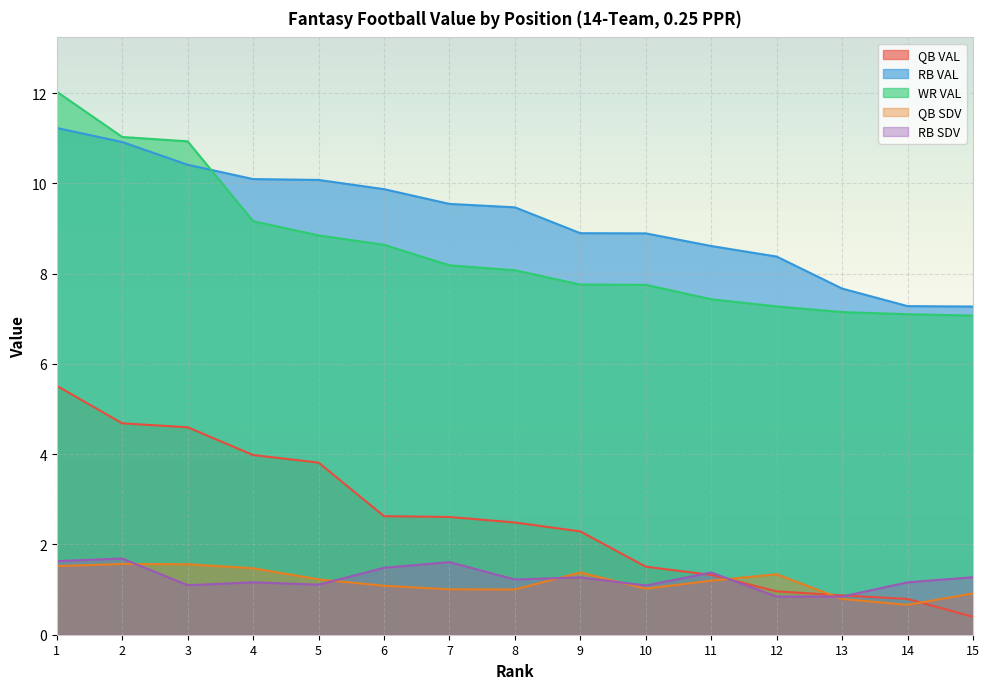

What is the value of the WR VAL point at the 13th from the left?

7.1